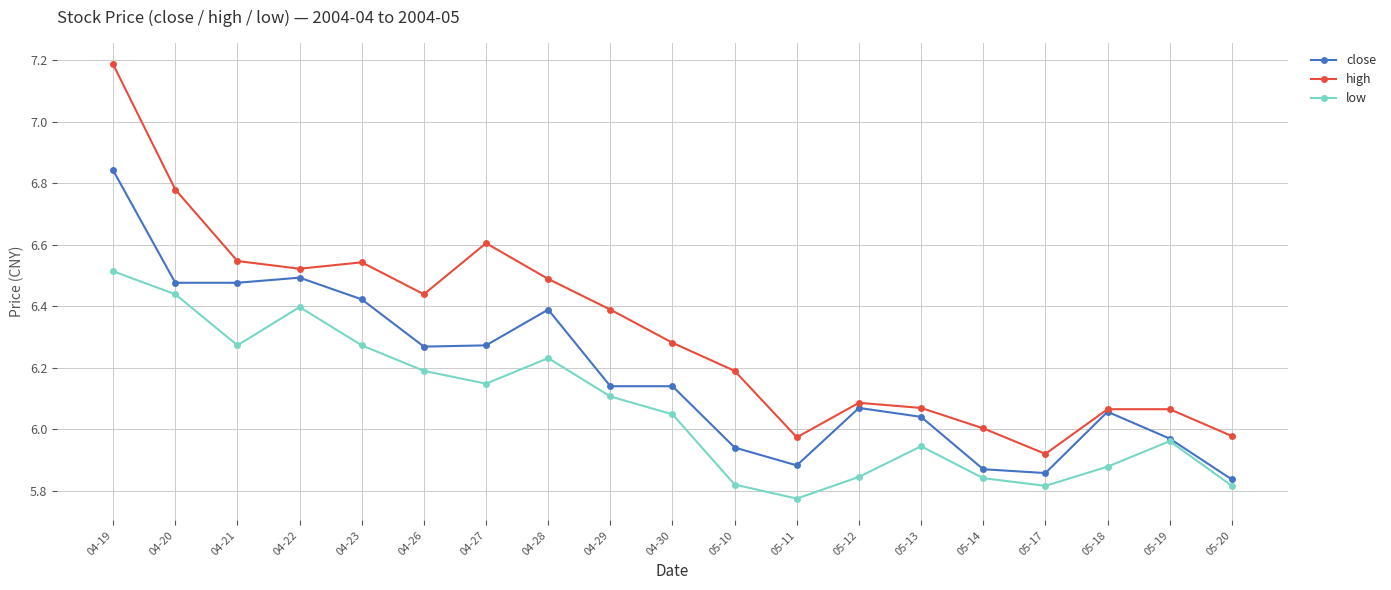

What is the difference between the high values at 05-20 and 05-17?

0.1